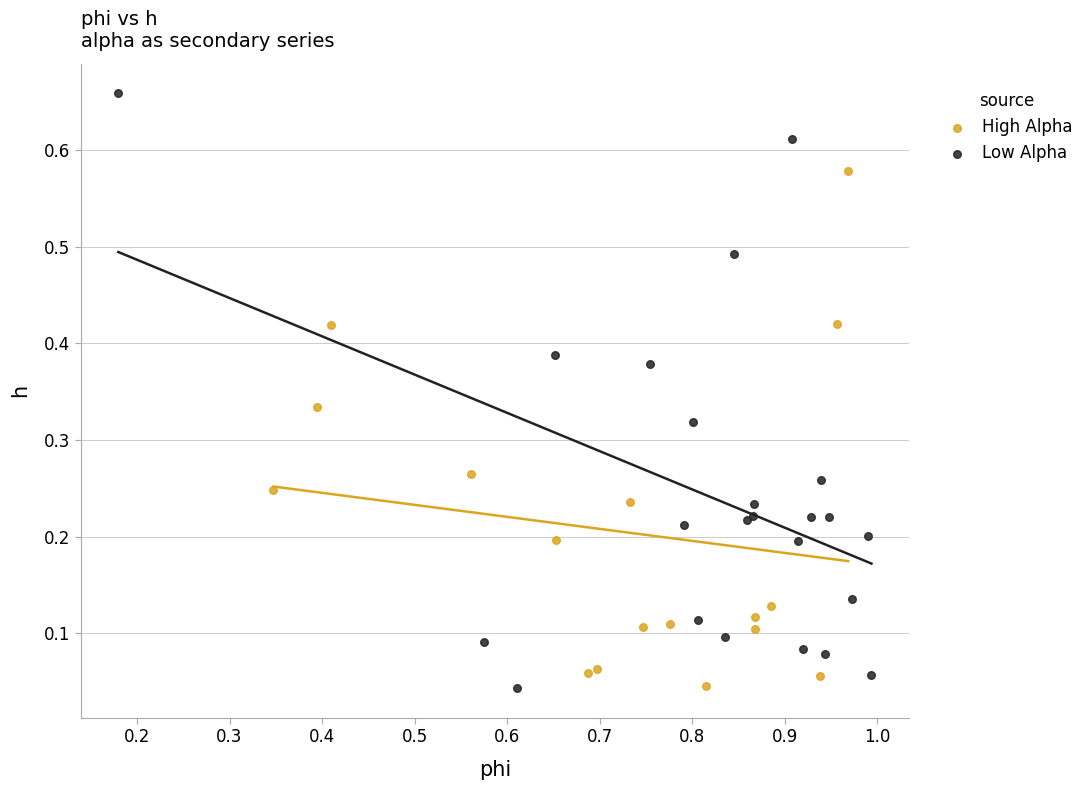

Which series has the largest Y range (max minus min)?

Low Alpha